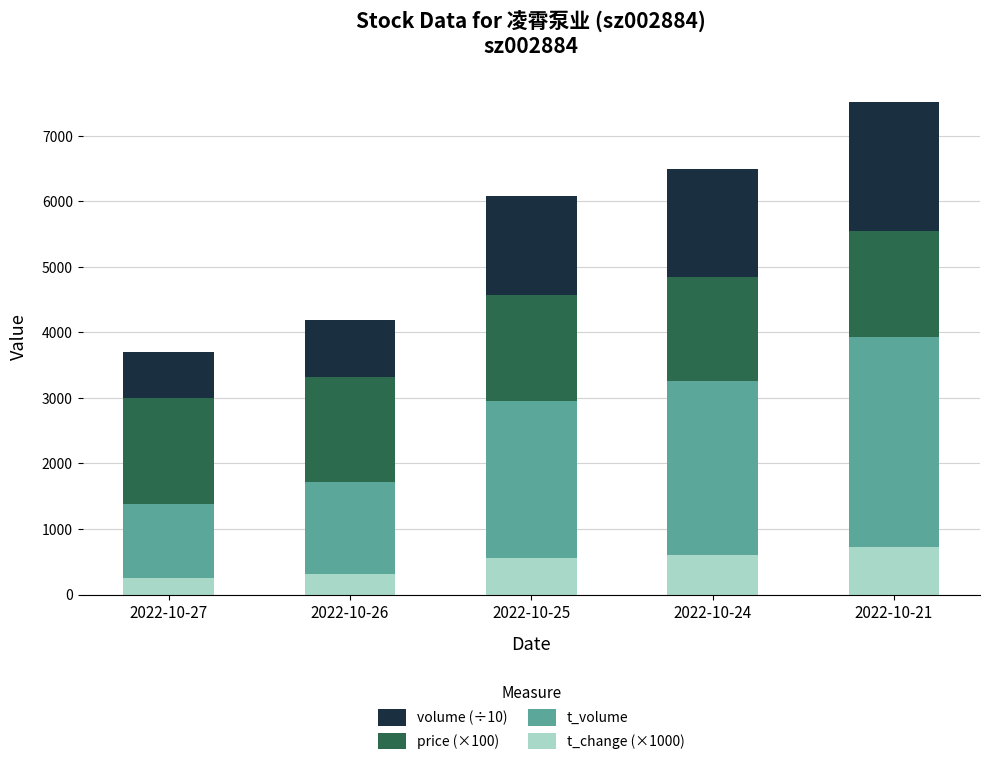

What is the difference between the maximum and second lowest values in the t_change (×1000) series?

400.0